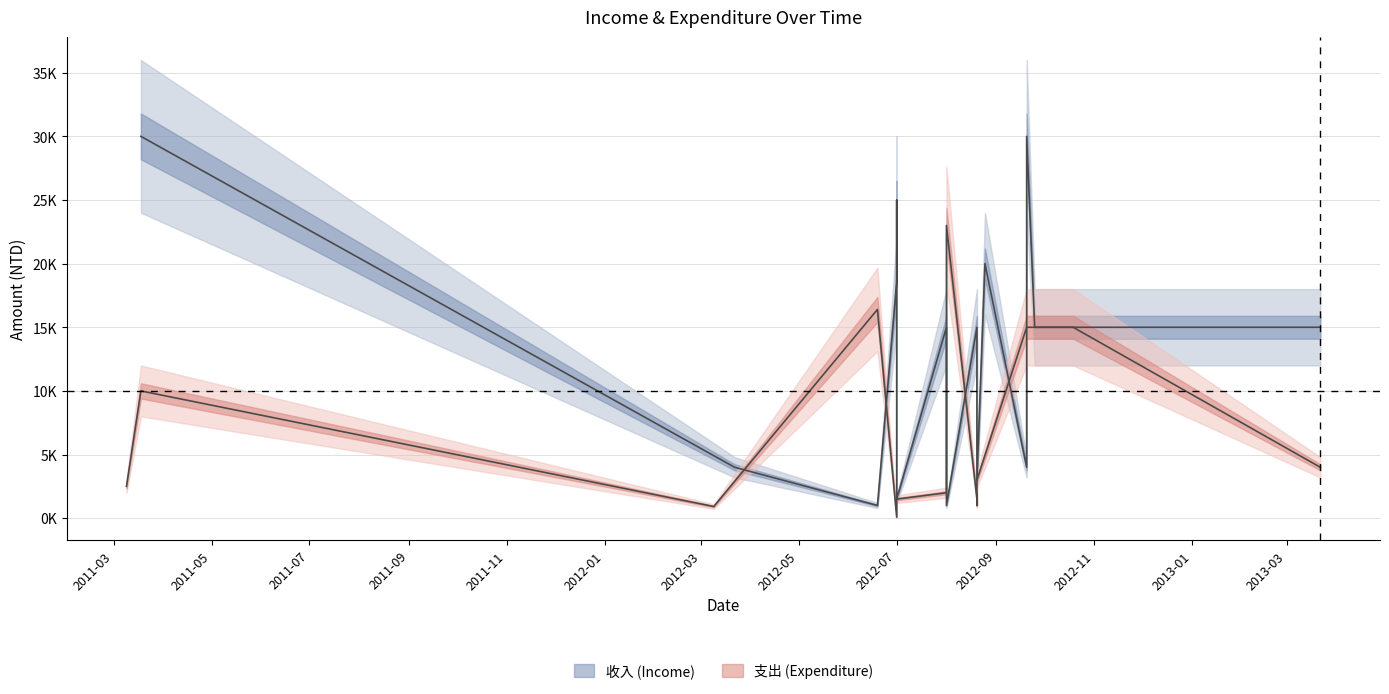

What position from the left is 2012-09?

10